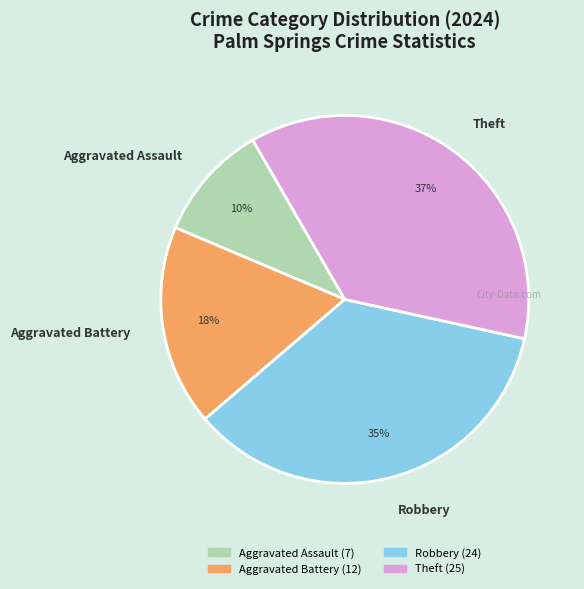

How many segments does this pie chart have?

4